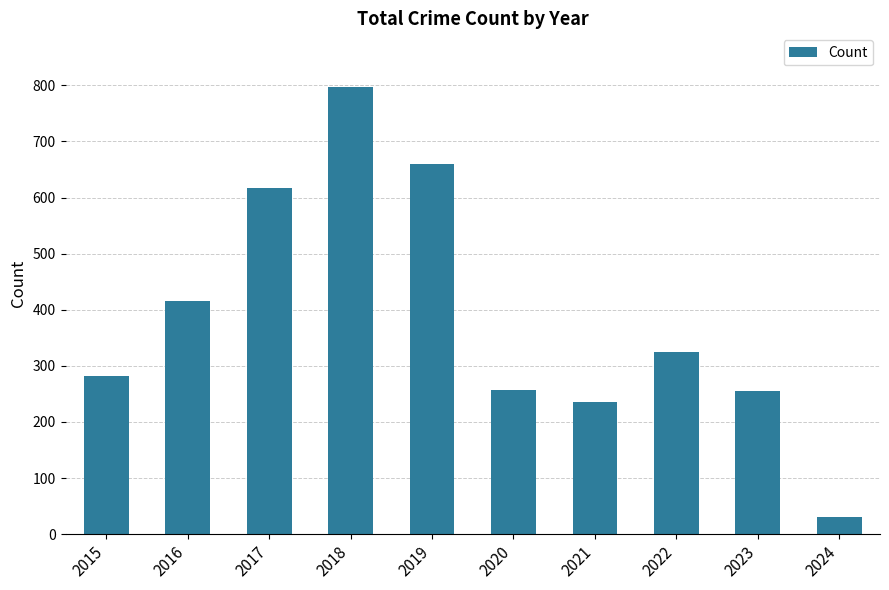

The value at 2019 is 1161. True or false?

False